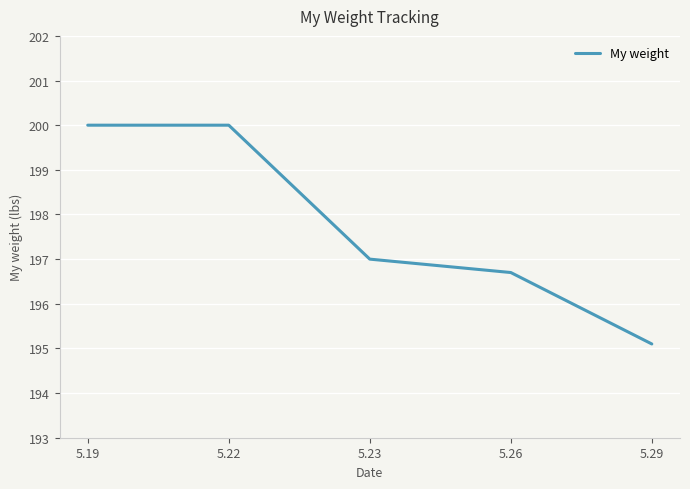

What is the change in value from 5.22 to 5.26?

-3.3